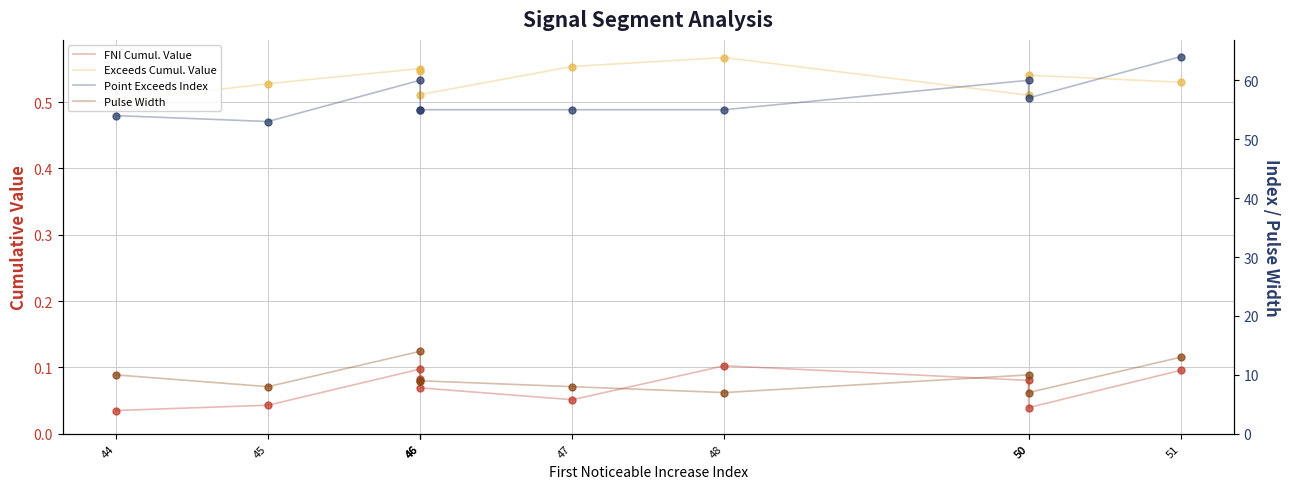

Reading right to left, extract all data points from this chart.

First_Noticeable_Increase_Cumulative_Value: 51=0.1	50=0.0	50=0.1	48=0.1	47=0.1	46=0.1	46=0.1	46=0.1	45=0.0	44=0.0
Point_Exceeds_Cumulative_Value: 51=0.5	50=0.5	50=0.5	48=0.6	47=0.6	46=0.5	46=0.5	46=0.6	45=0.5	44=0.5
Point_Exceeds_Index: 51=64.0	50=57.0	50=60.0	48=55.0	47=55.0	46=55.0	46=55.0	46=60.0	45=53.0	44=54.0
Pulse_Width: 51=13.0	50=7.0	50=10.0	48=7.0	47=8.0	46=9.0	46=9.0	46=14.0	45=8.0	44=10.0